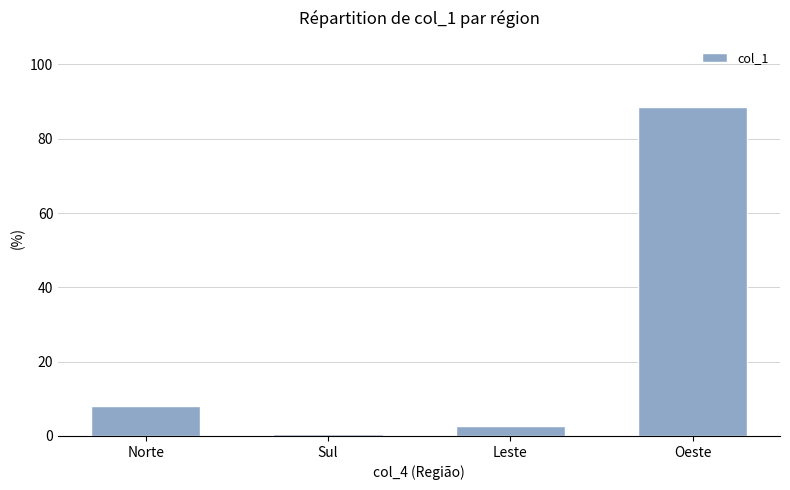

Which category has the highest value across all series?

Oeste